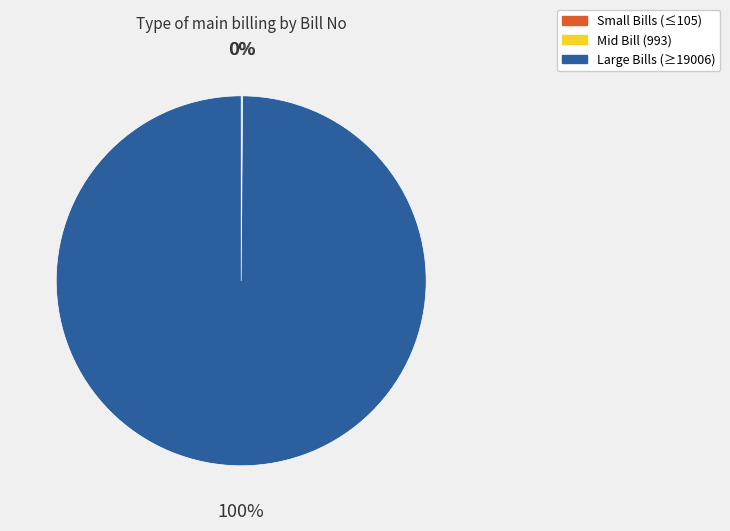

To the nearest percent, what is the difference between the largest and smallest slice percentages?

100%